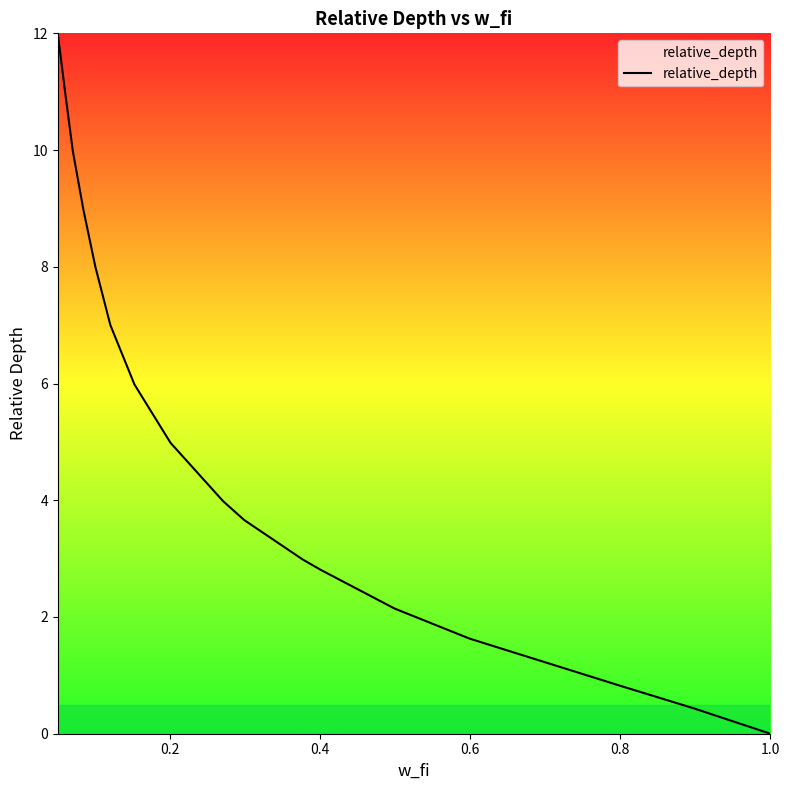

What is the greatest value displayed?

12.0